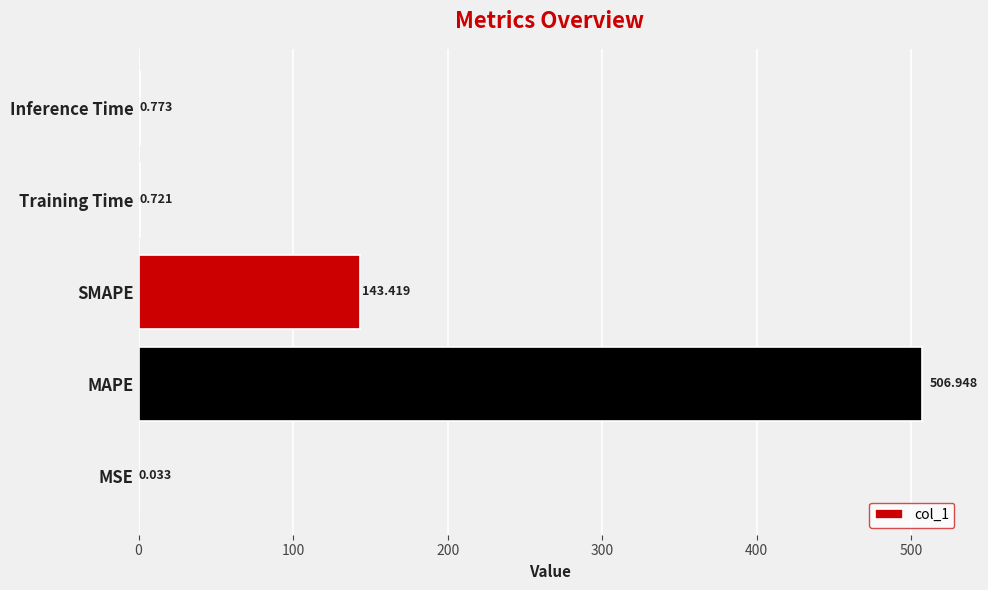

What is the sum of all values?

651.9